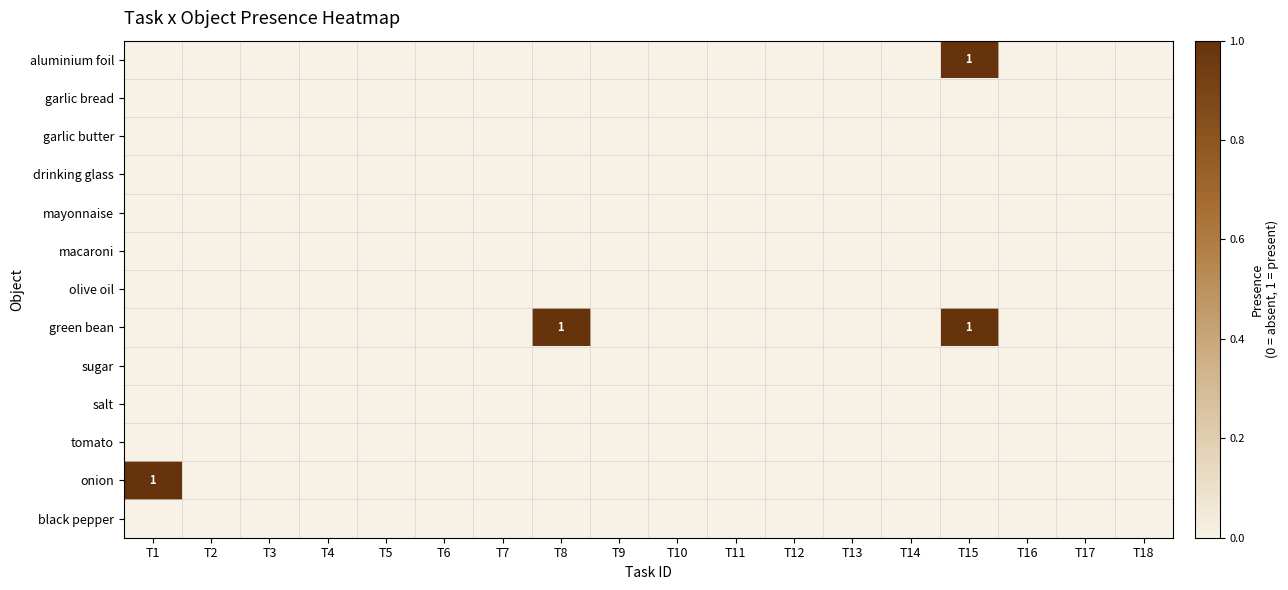

Which series has the largest total across all categories?

green bean